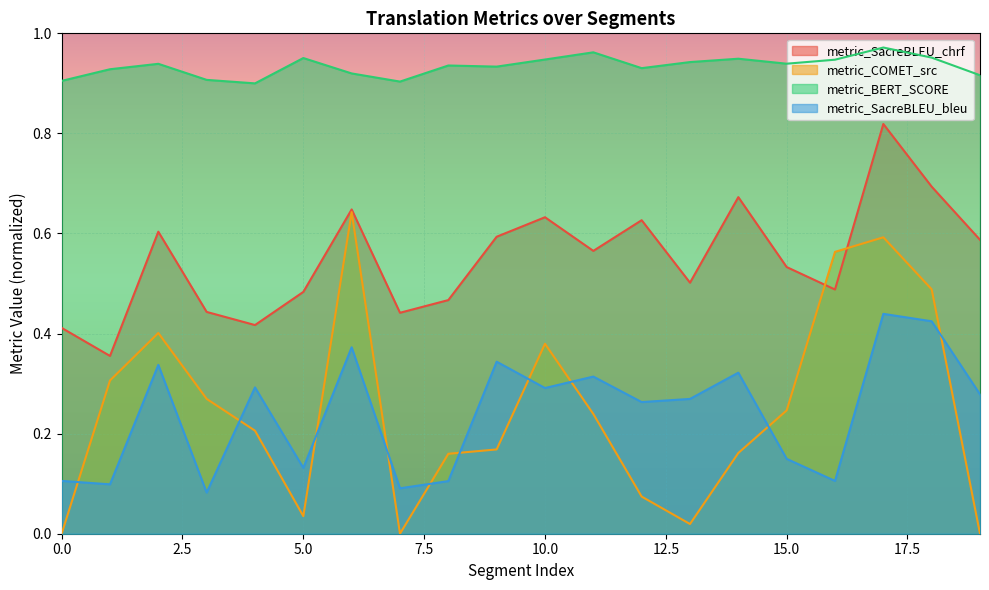

True or false: metric_SacreBLEU_bleu has more than 0 points higher than both neighbors.

True